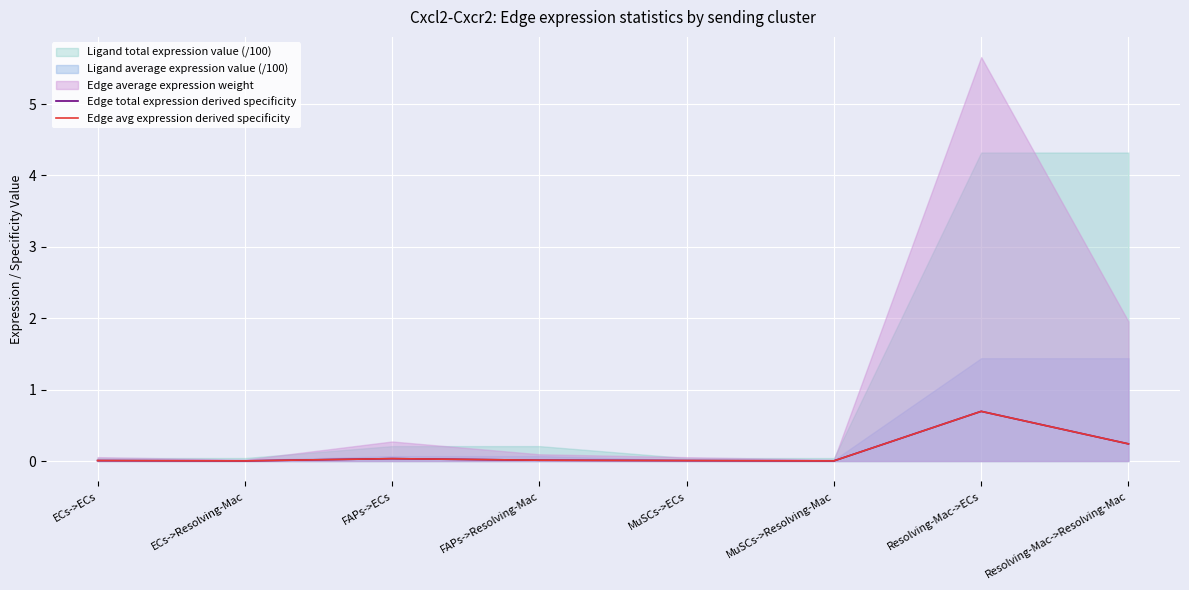

At how many categories does at least one series exceed 0?

8